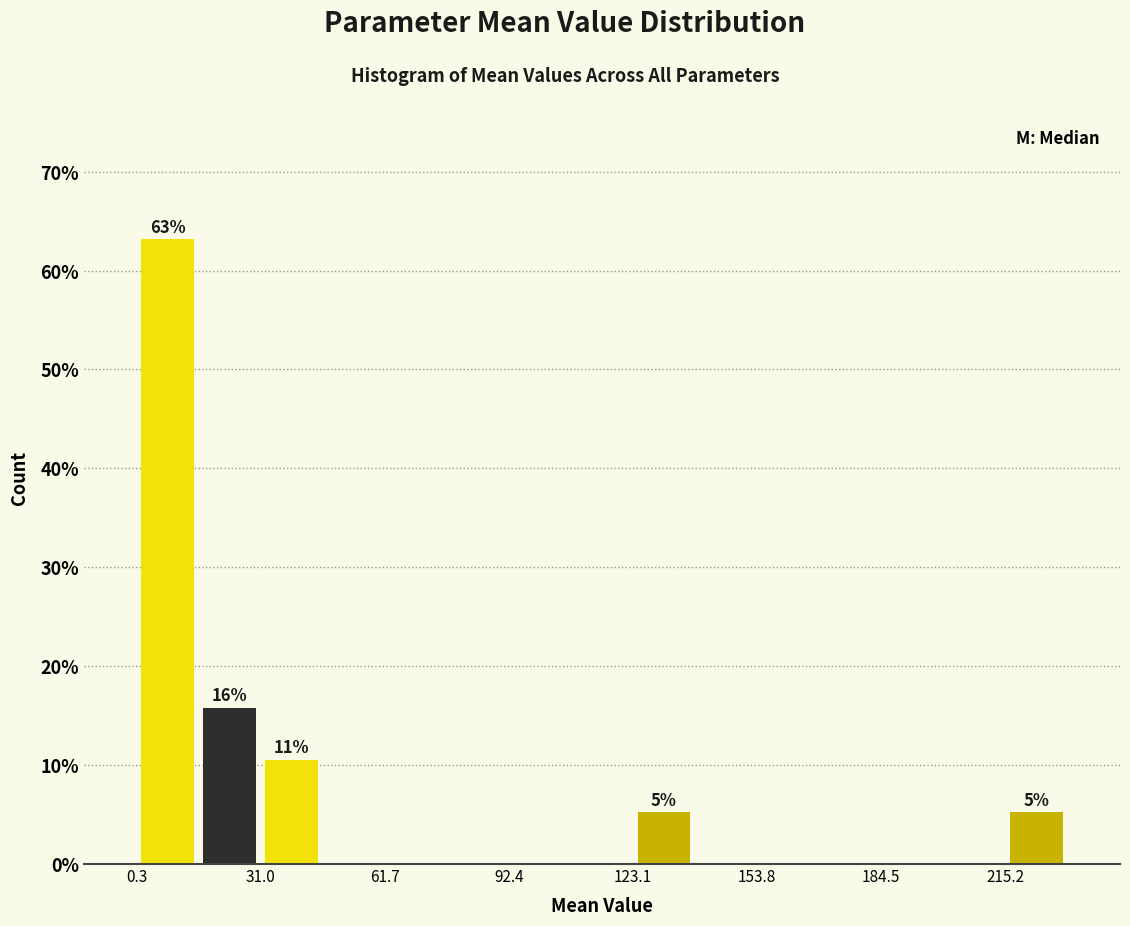

Around what value on the x-axis is the tallest bar? Give the approximate position of its centre, as read against the axis.

10